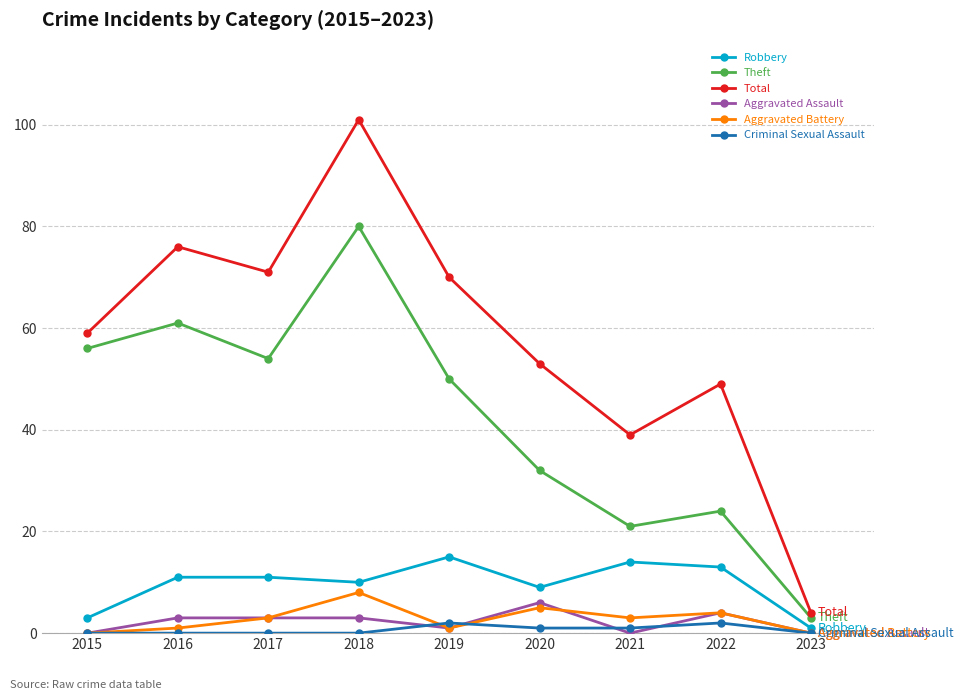

The value of Criminal Sexual Assault at 2019 is 2. True or false?

True